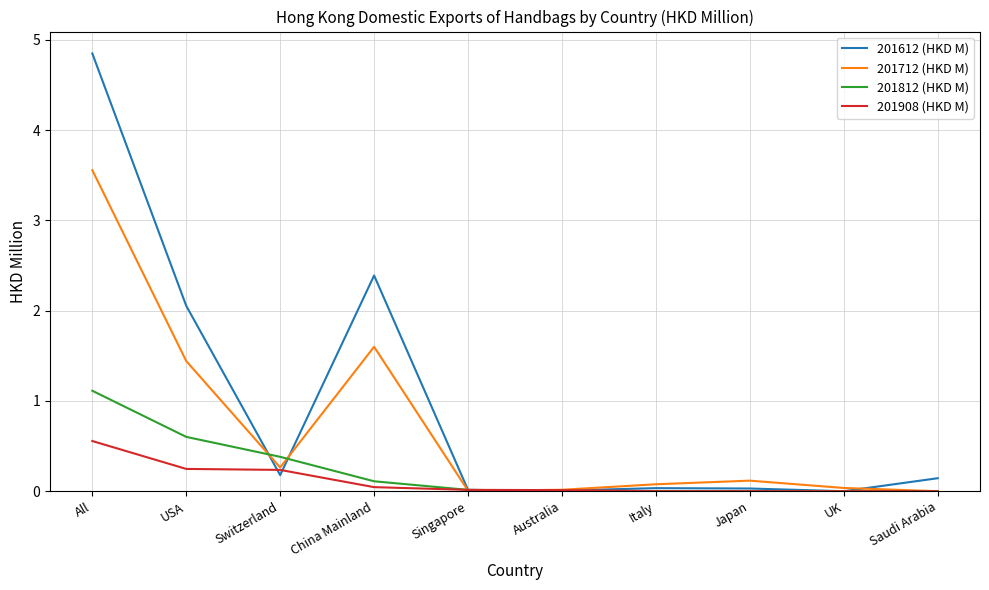

What position from the left is Saudi Arabia?

10